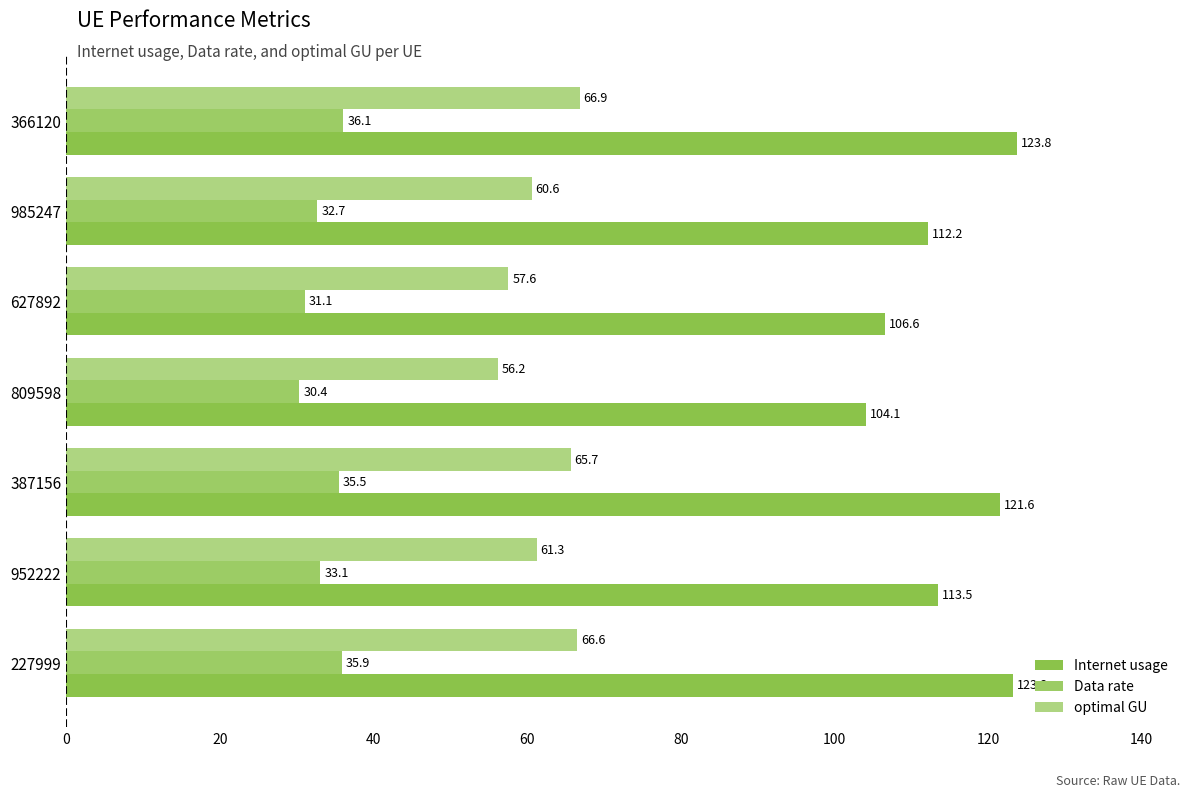

Where is Internet usage nearest to the value 113?

952222